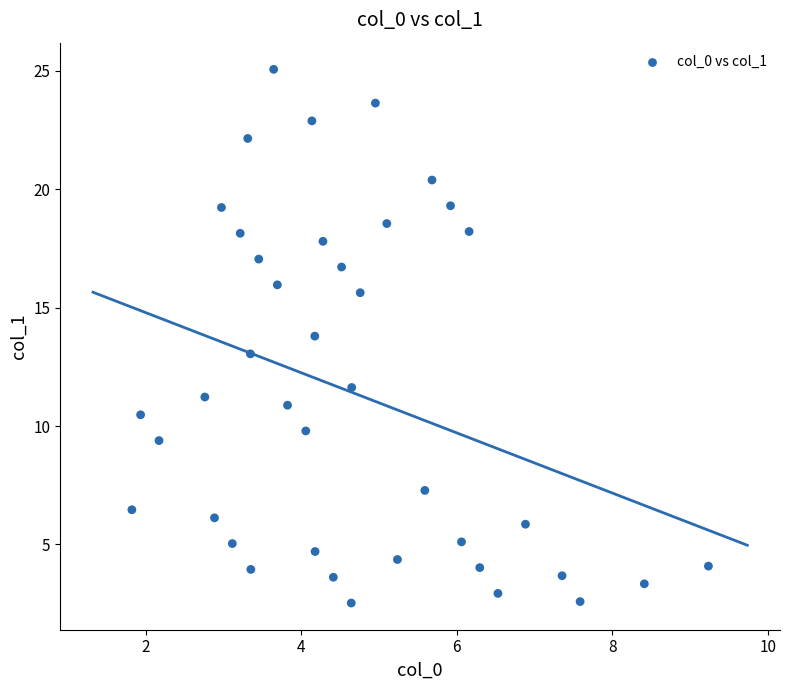

What is the range of X values (max minus min)?

7.4